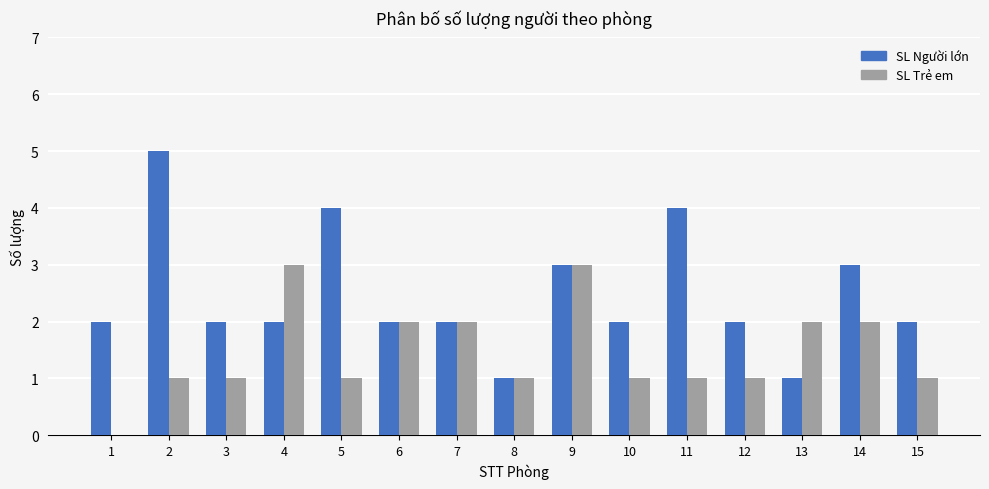

Which series changed the most between 1 and 5?

SL Người lớn